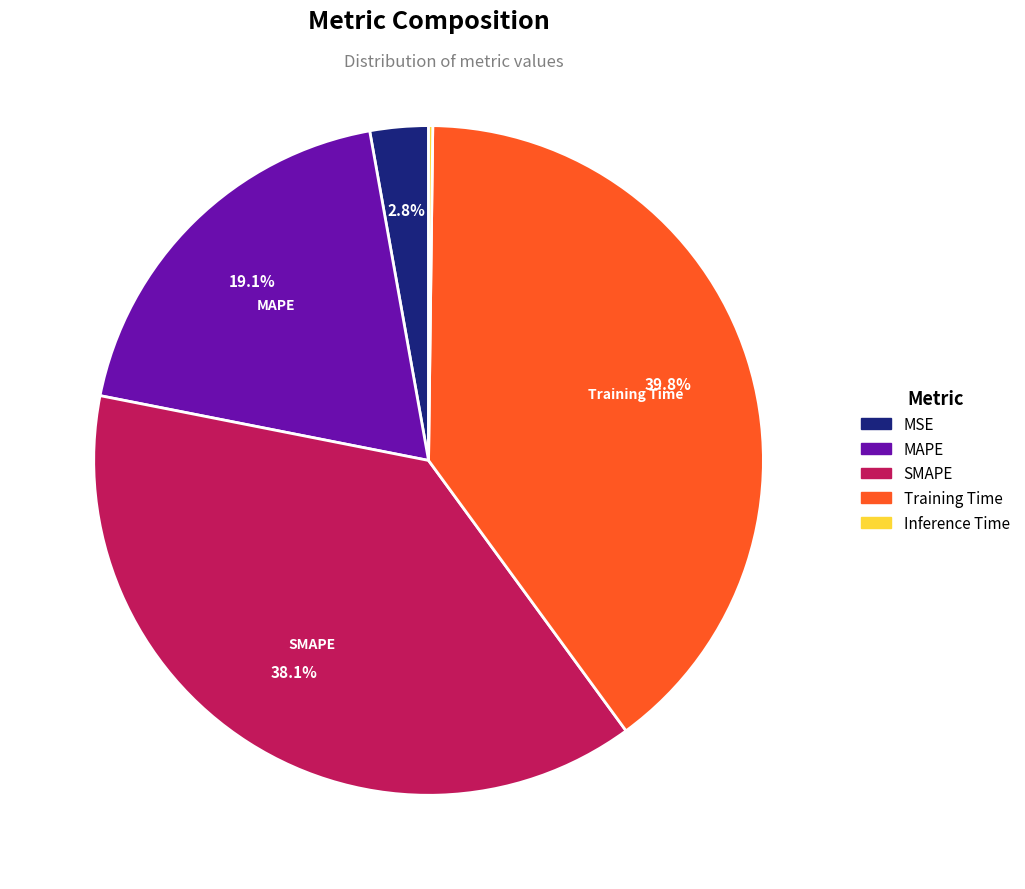

To the nearest percent, what portion does SMAPE represent?

38%